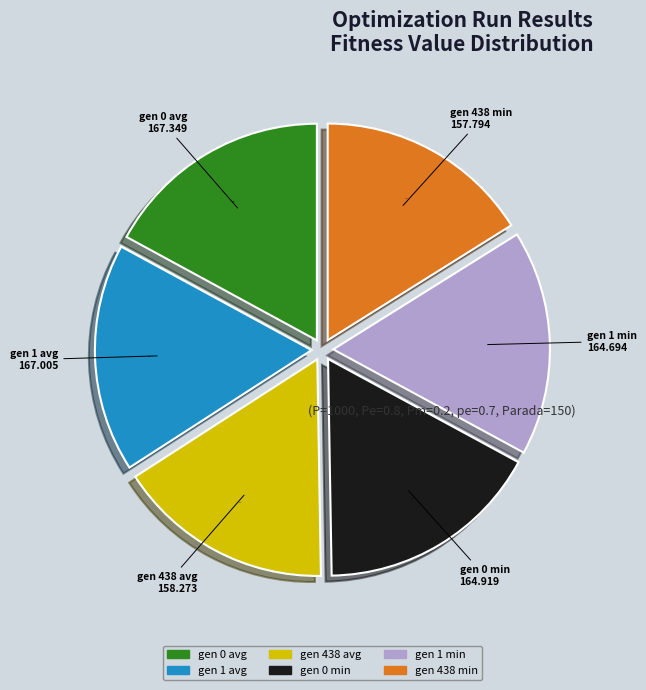

Is gen 1 avg the majority of the pie?

No